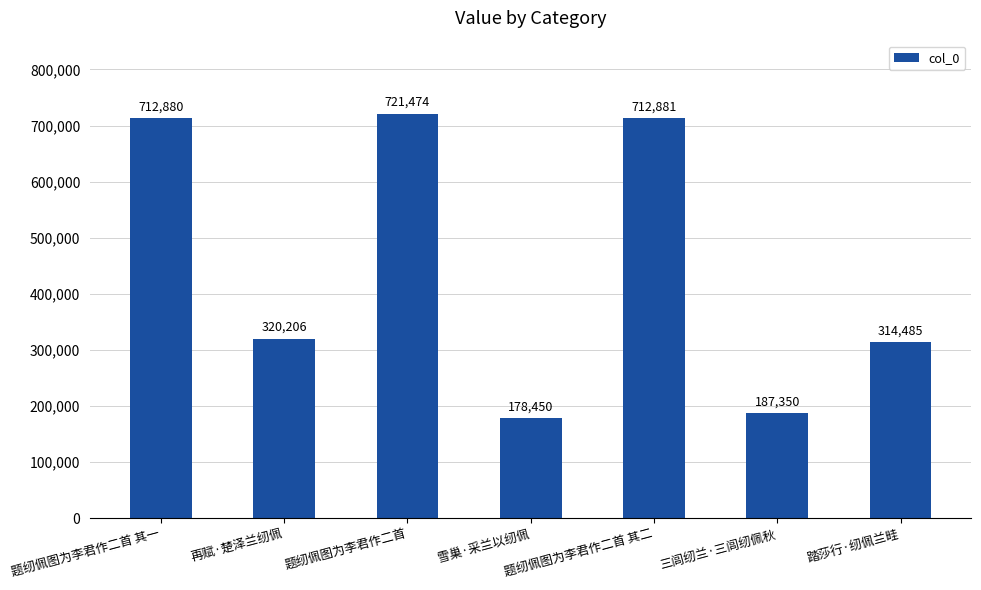

Reading left to right, transcribe all the data shown in this chart.

题纫佩图为李君作二首 其一=712880	再赋·楚泽兰纫佩=320206	题纫佩图为李君作二首=721474	雪巢·采兰以纫佩=178450	题纫佩图为李君作二首 其二=712881	三闾纫兰·三闾纫佩秋=187350	踏莎行·纫佩兰畦=314485